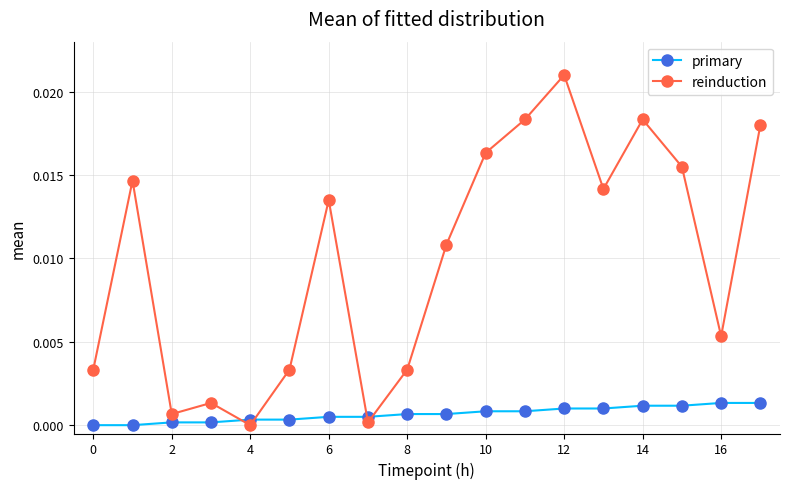

Which series has the largest total across all categories?

reinduction